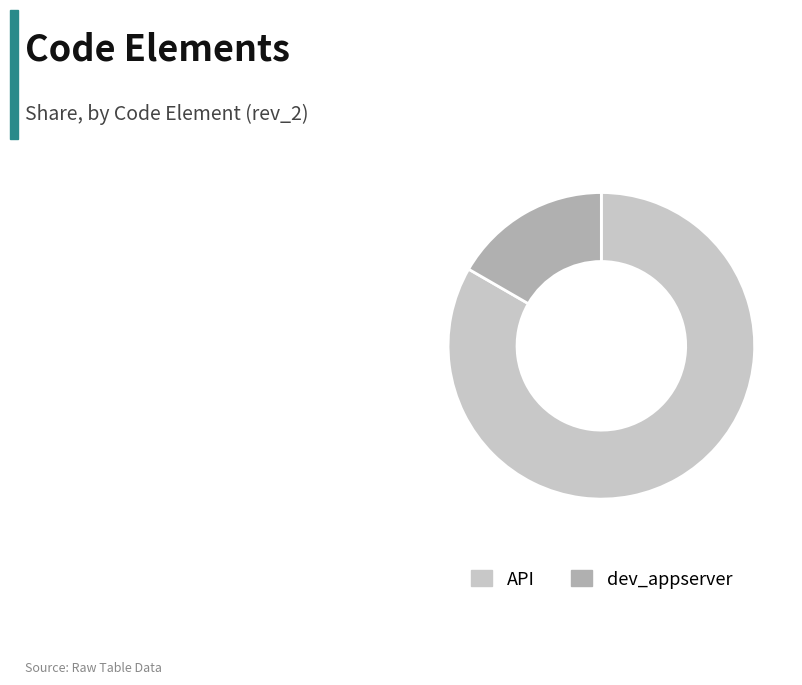

What is the ratio of the value at API to the value at dev_appserver?

5.0